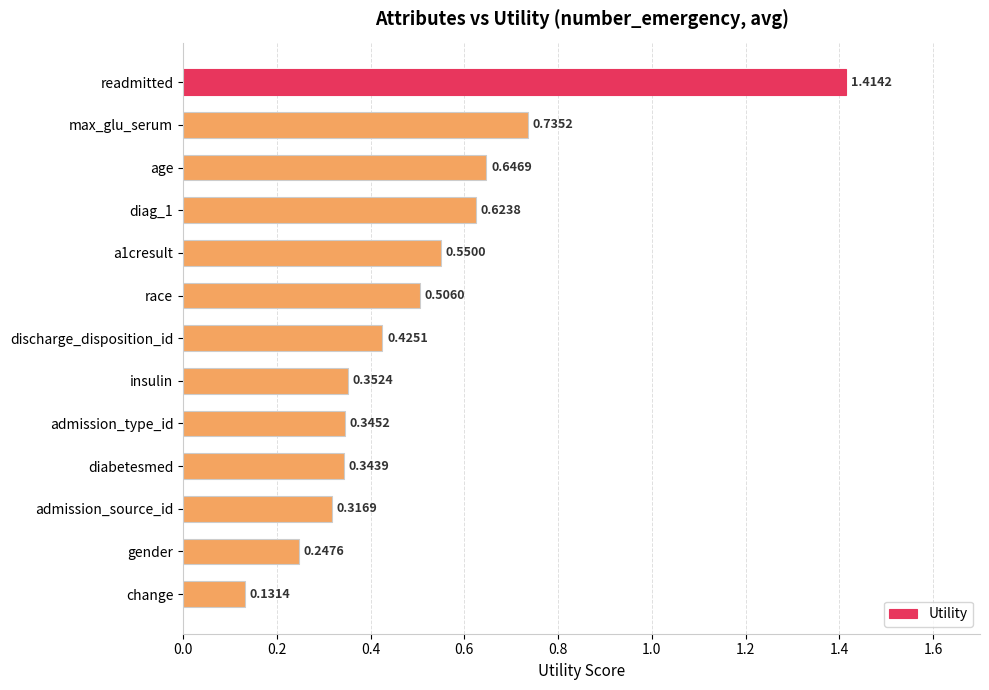

List the labels in order of value, largest first.

readmitted, max_glu_serum, age, diag_1, a1cresult, race, discharge_disposition_id, insulin, admission_type_id, diabetesmed, admission_source_id, gender, change